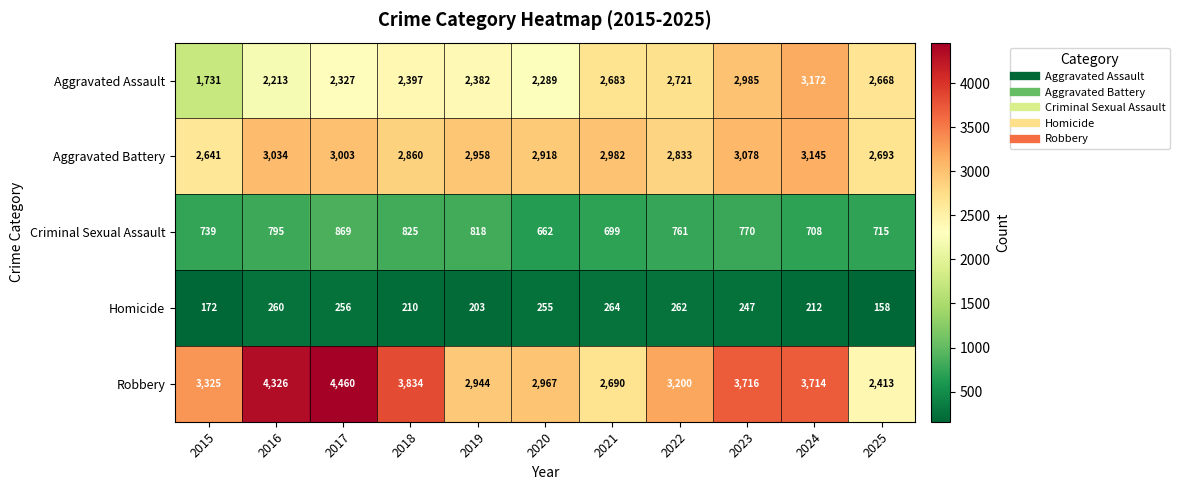

The value of Criminal Sexual Assault at 2018 is 825. True or false?

True